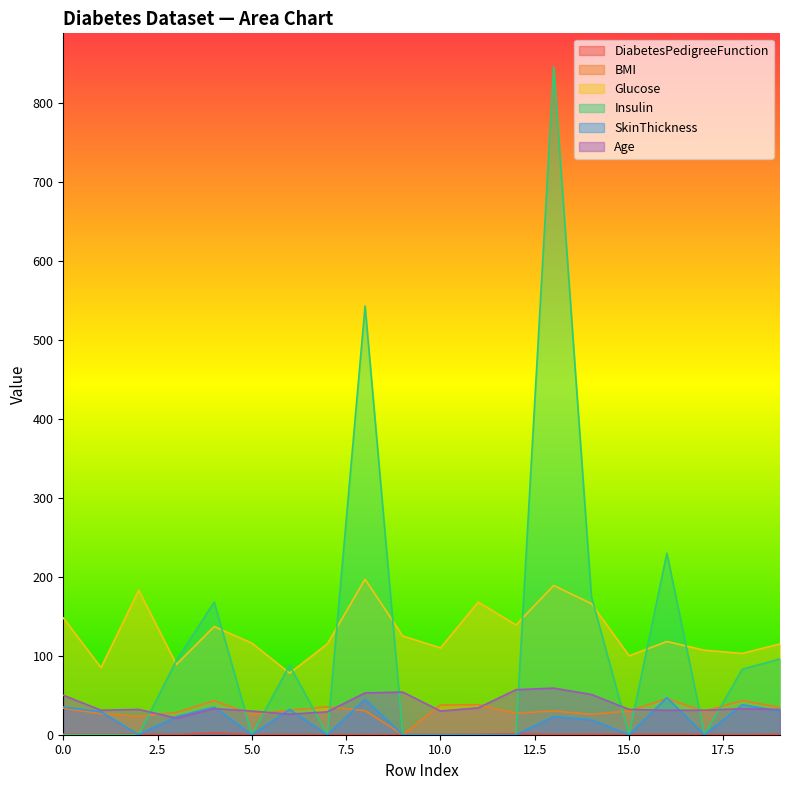

Reading left to right, transcribe all the data shown in this chart.

DiabetesPedigreeFunction: 0=0.6	1=0.4	2=0.7	3=0.2	4=2.3	5=0.2	6=0.2	7=0.1	8=0.2	9=0.2	10=0.2	11=0.5	12=1.4	13=0.4	14=0.6	15=0.5	16=0.6	17=0.3	18=0.2	19=0.5
BMI: 0=33.6	1=26.6	2=23.3	3=28.1	4=43.1	5=25.6	6=31.0	7=35.3	8=30.5	9=0.0	10=37.6	11=38.0	12=27.1	13=30.1	14=25.8	15=30.0	16=45.8	17=29.6	18=43.3	19=34.6
Glucose: 0=148.0	1=85.0	2=183.0	3=89.0	4=137.0	5=116.0	6=78.0	7=115.0	8=197.0	9=125.0	10=110.0	11=168.0	12=139.0	13=189.0	14=166.0	15=100.0	16=118.0	17=107.0	18=103.0	19=115.0
Insulin: 0=0.0	1=0.0	2=0.0	3=94.0	4=168.0	5=0.0	6=88.0	7=0.0	8=543.0	9=0.0	10=0.0	11=0.0	12=0.0	13=846.0	14=175.0	15=0.0	16=230.0	17=0.0	18=83.0	19=96.0
SkinThickness: 0=35.0	1=29.0	2=0.0	3=23.0	4=35.0	5=0.0	6=32.0	7=0.0	8=45.0	9=0.0	10=0.0	11=0.0	12=0.0	13=23.0	14=19.0	15=0.0	16=47.0	17=0.0	18=38.0	19=30.0
Age: 0=50.0	1=31.0	2=32.0	3=21.0	4=33.0	5=30.0	6=26.0	7=29.0	8=53.0	9=54.0	10=30.0	11=34.0	12=57.0	13=59.0	14=51.0	15=32.0	16=31.0	17=31.0	18=33.0	19=32.0